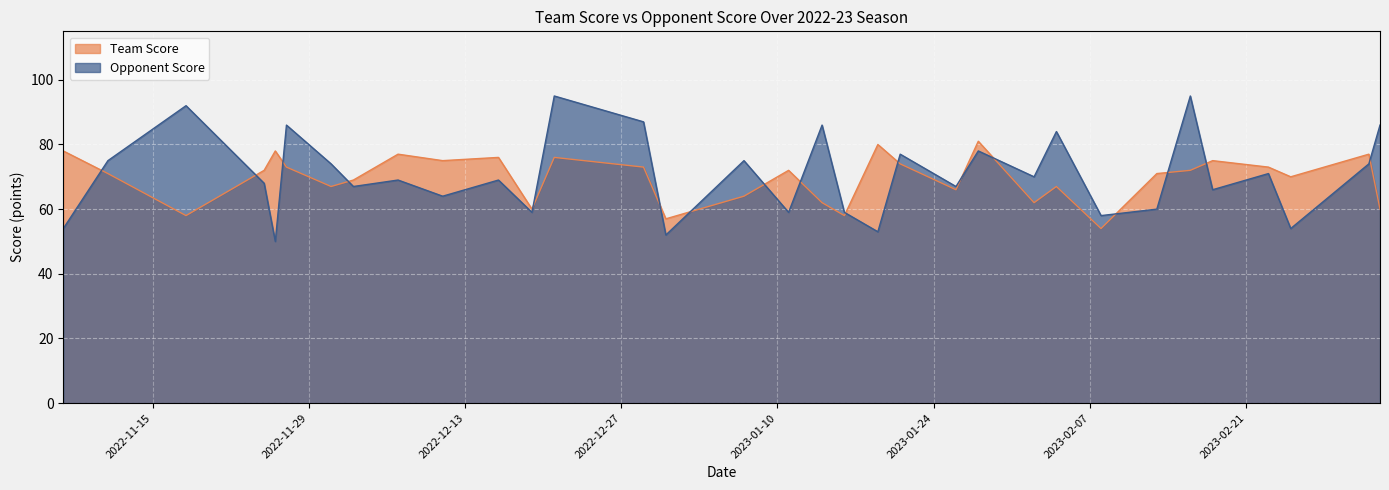

Where is the first local minimum for Team Score?

2022-11-18